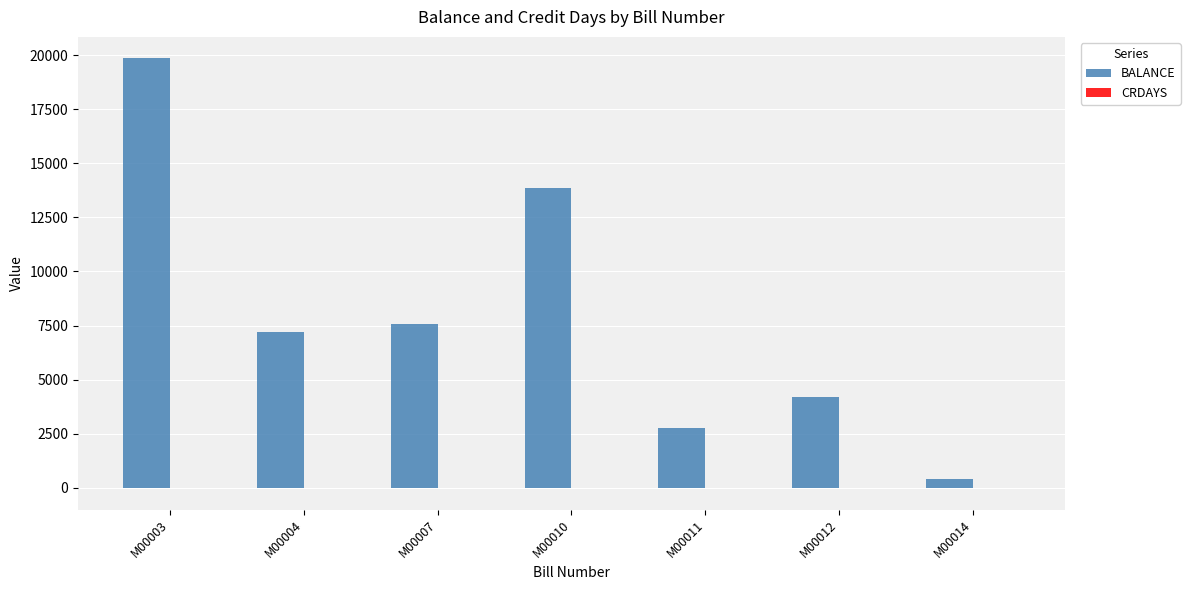

At which label does BALANCE reach its peak?

M00003